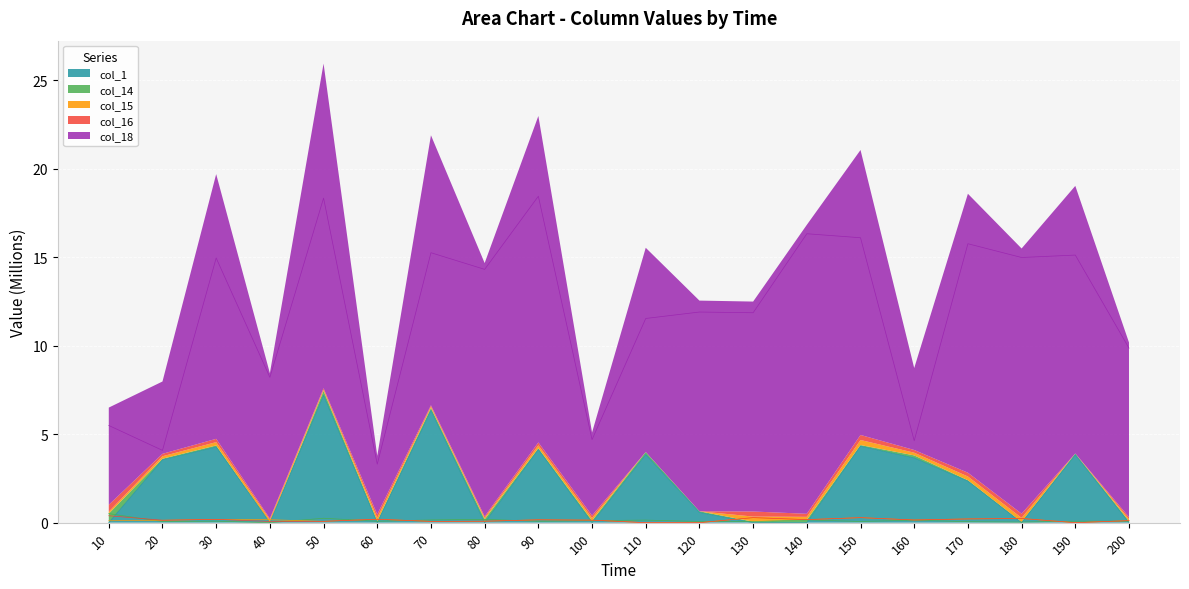

Reading left to right, extract all data points from this chart.

col_1: 10=0.0	20=3.6	30=4.3	40=0.0	50=7.2	60=0.0	70=6.3	80=0.0	90=4.1	100=0.0	110=3.8	120=0.6	130=0.0	140=0.0	150=4.3	160=3.7	170=2.3	180=0.0	190=3.8	200=0.0
col_14: 10=0.5	20=0.1	30=0.1	40=0.0	50=0.2	60=0.1	70=0.2	80=0.2	90=0.1	100=0.1	110=0.1	120=0.1	130=0.1	140=0.2	150=0.1	160=0.1	170=0.1	180=0.0	190=0.1	200=0.1
col_15: 10=0.1	20=0.1	30=0.2	40=0.2	50=0.1	60=0.2	70=0.1	80=0.1	90=0.2	100=0.1	110=0.0	120=0.0	130=0.3	140=0.2	150=0.3	160=0.2	170=0.2	180=0.2	190=0.0	200=0.1
col_16: 10=0.4	20=0.1	30=0.2	40=0.1	50=0.1	60=0.2	70=0.1	80=0.1	90=0.2	100=0.1	110=0.0	120=0.0	130=0.3	140=0.2	150=0.3	160=0.2	170=0.2	180=0.2	190=0.0	200=0.1
col_18: 10=5.5	20=4.1	30=15.0	40=8.2	50=18.3	60=3.3	70=15.3	80=14.3	90=18.4	100=4.7	110=11.5	120=11.9	130=11.9	140=16.3	150=16.1	160=4.6	170=15.8	180=15.0	190=15.1	200=9.9